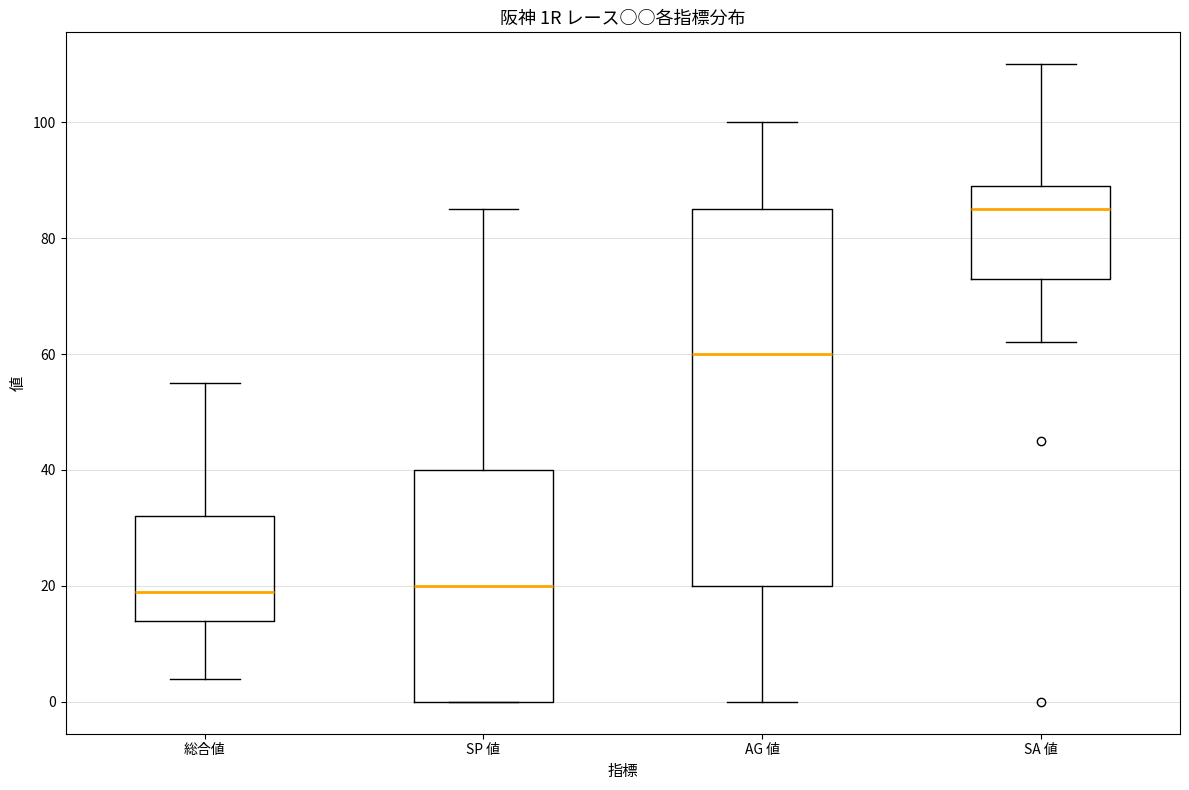

Which box is the tallest, from its lower edge to its upper edge?

AG 値